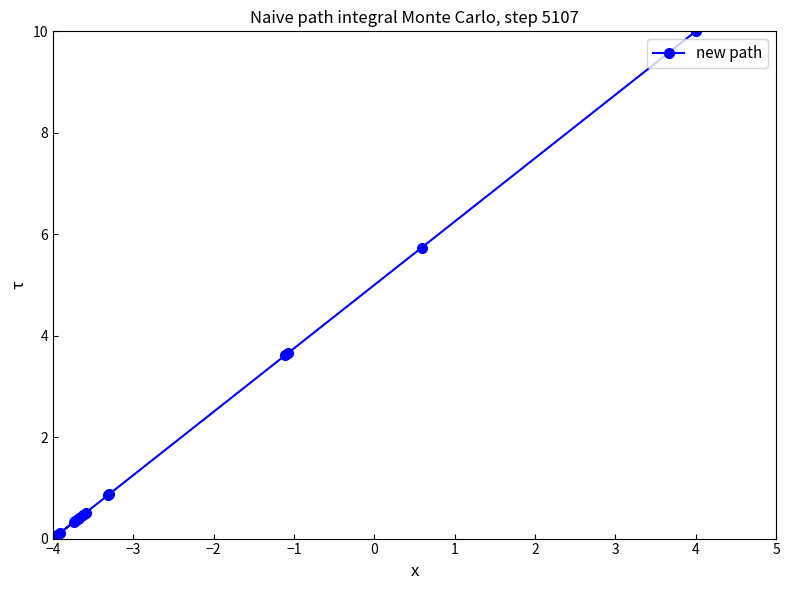

At which category does the chart reach its peak across all series?

4